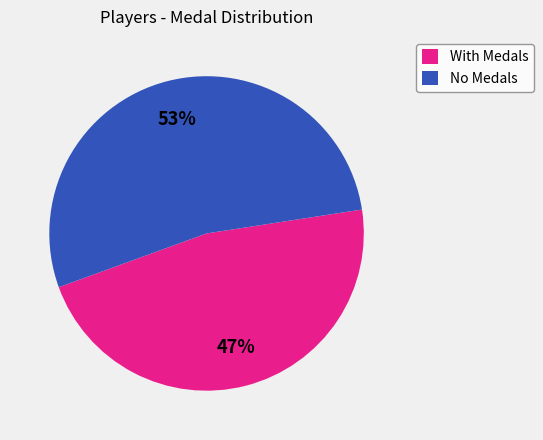

Which has a higher value, No Medals or With Medals?

No Medals